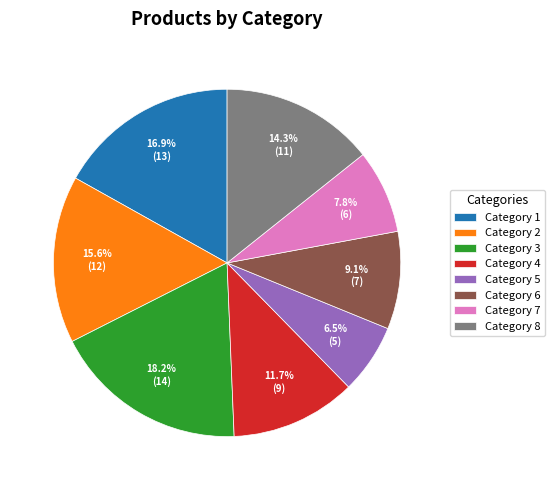

Is there a majority slice in this chart?

No